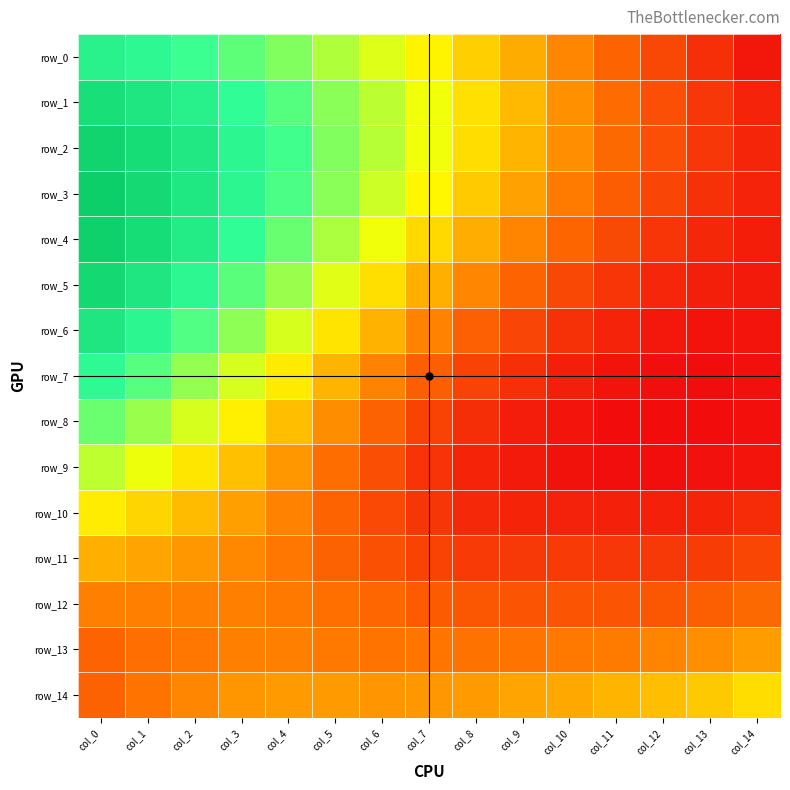

Which label corresponds to the smallest value in the chart?

col_12